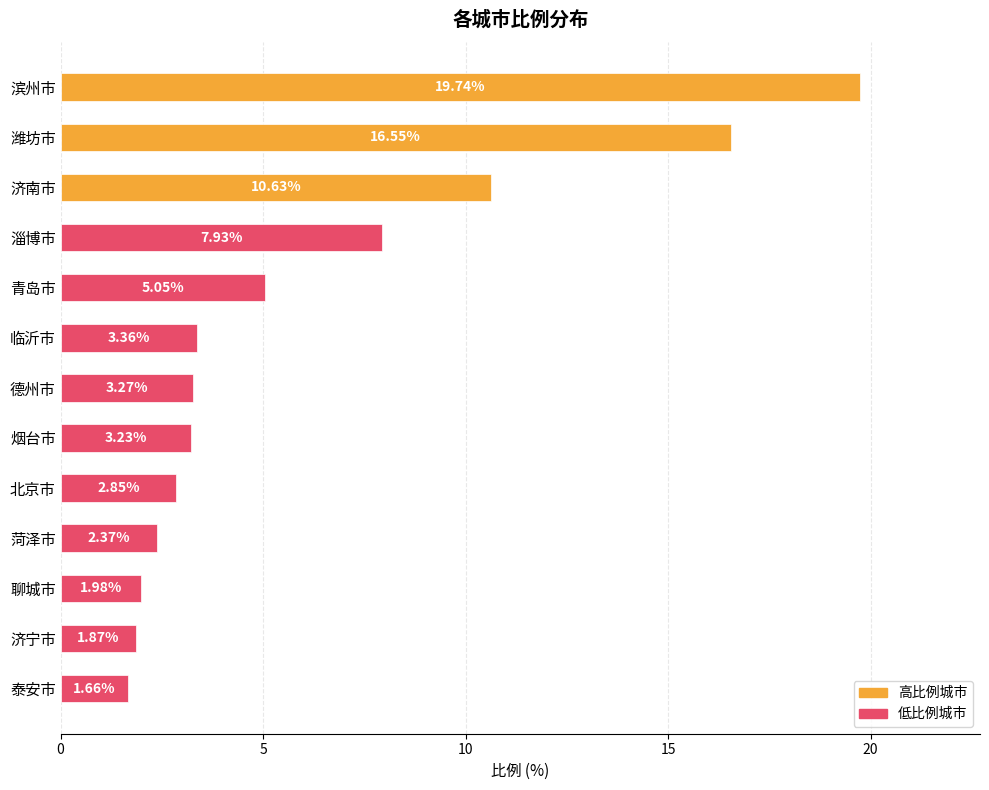

How many data points are above 3?

8